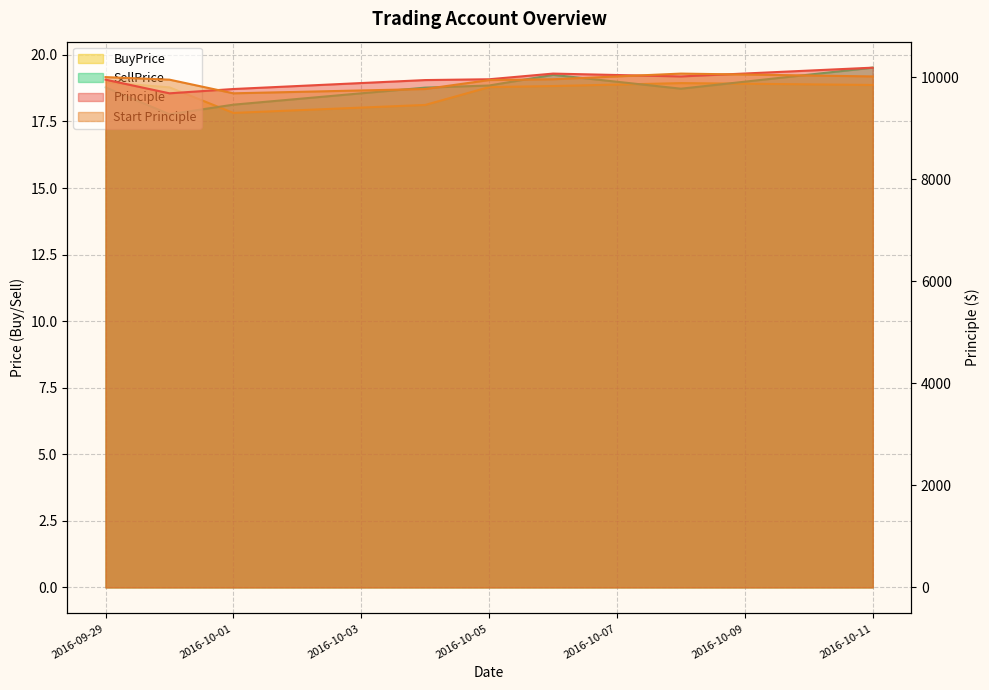

Which series has the largest range (max minus min)?

Principle